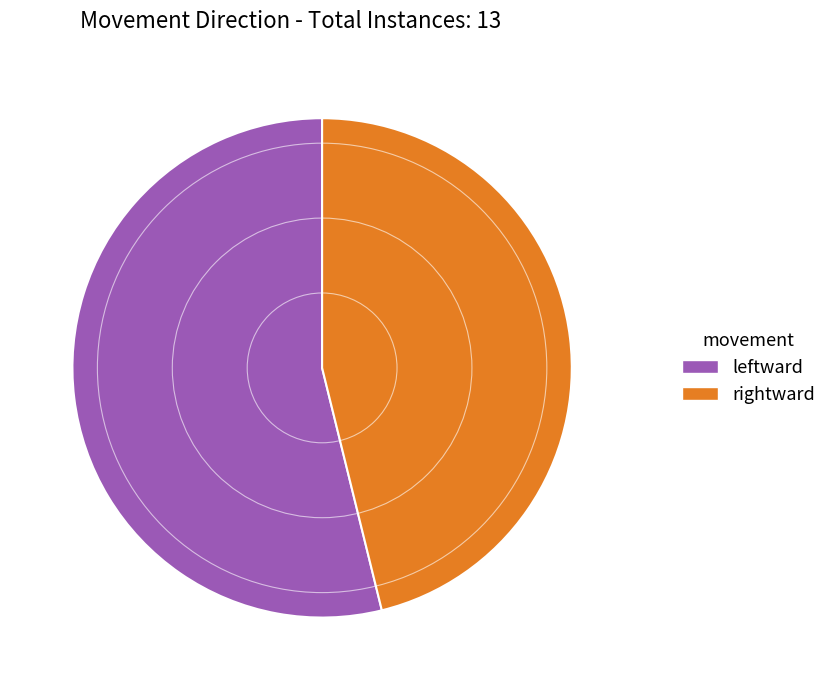

Do rightward and leftward together represent more than half of the pie?

Yes